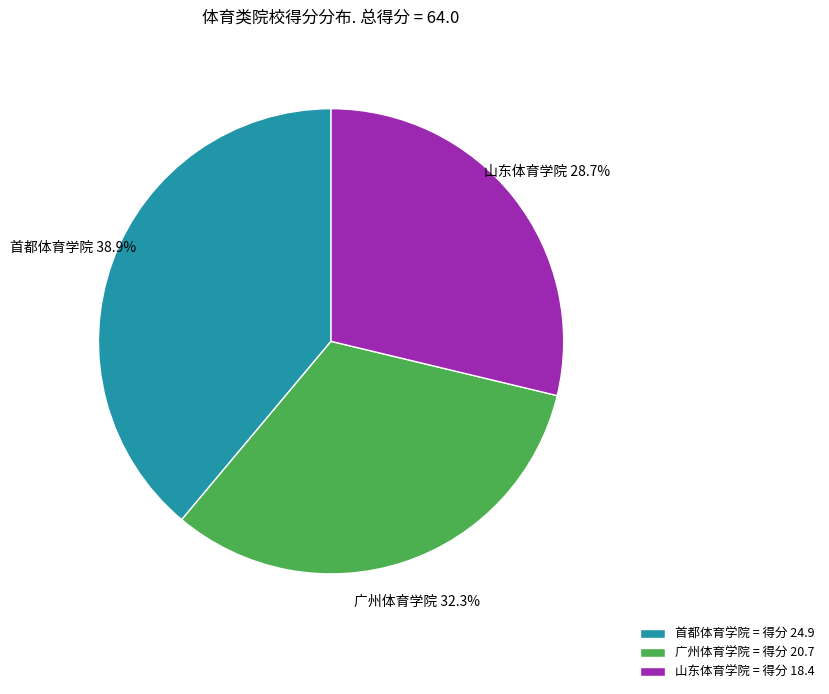

What portion of the pie excludes 广州体育学院?

67.7%